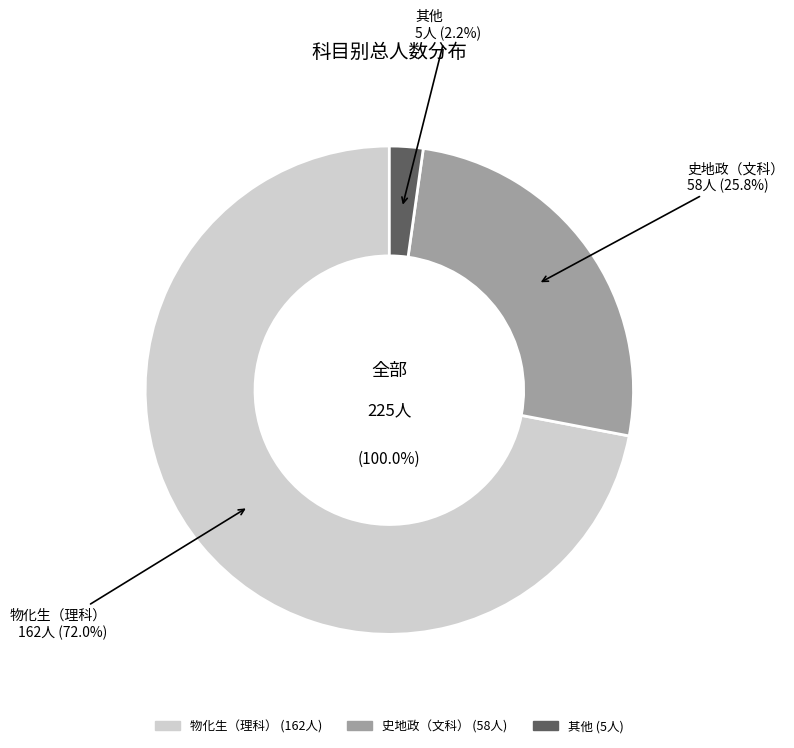

Is there a majority slice in this chart?

Yes